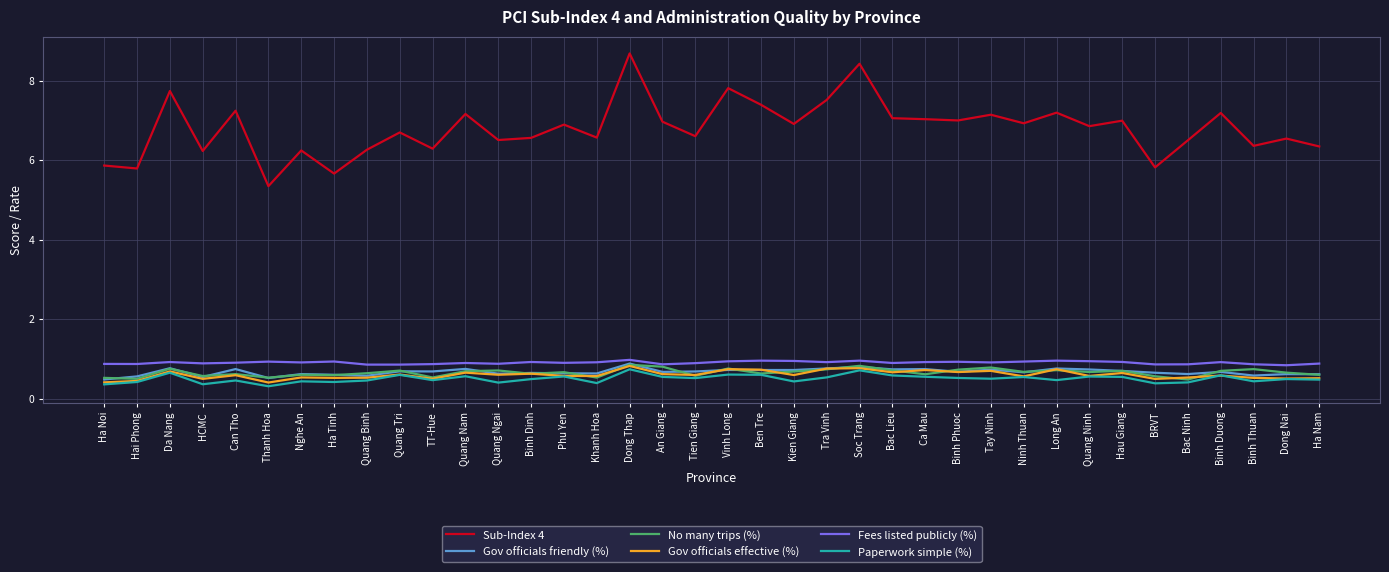

What is the approximate value of Sub-Index 4 at Hai Phong?

5.8